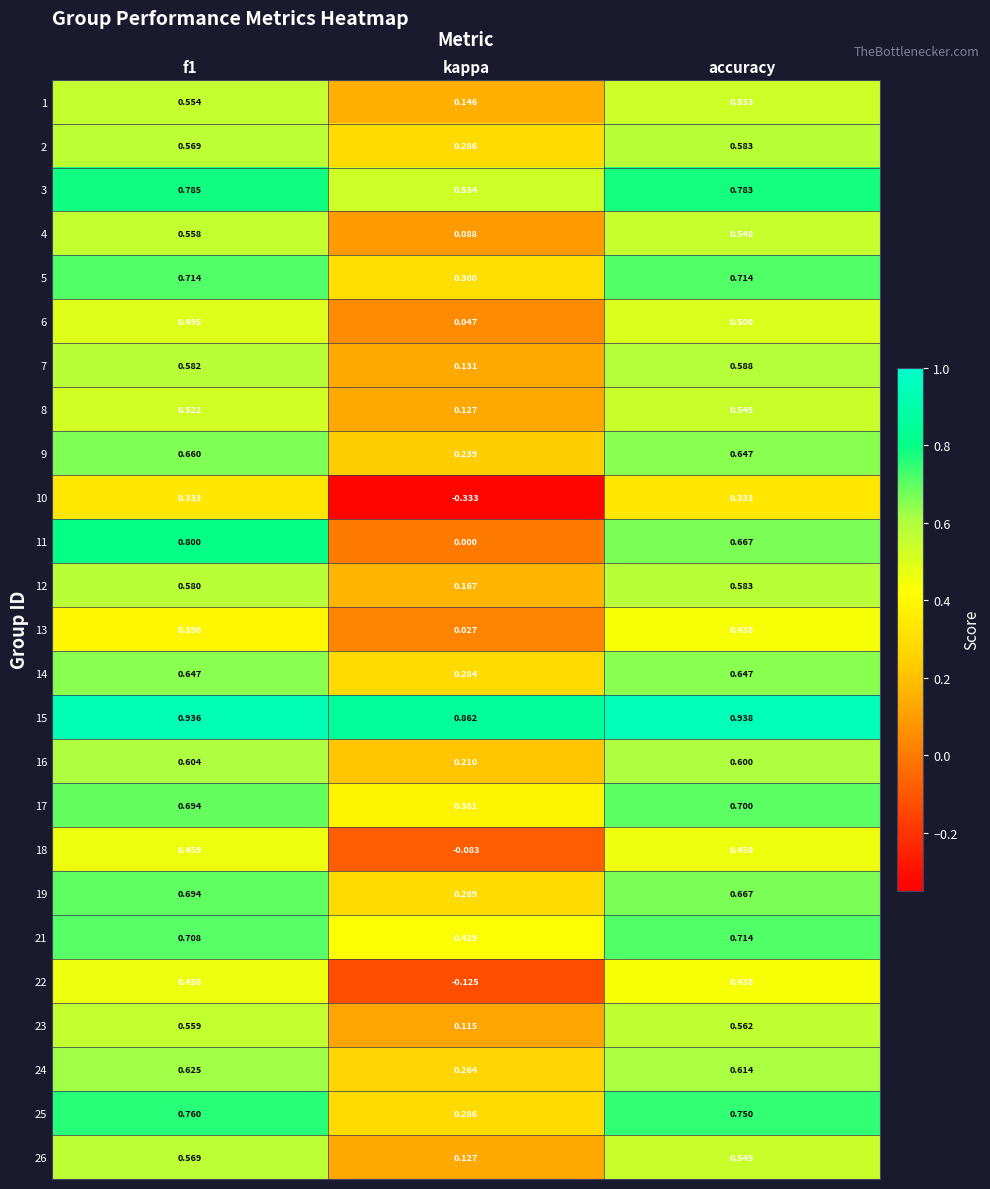

At which label is 23 closest to 0?

kappa